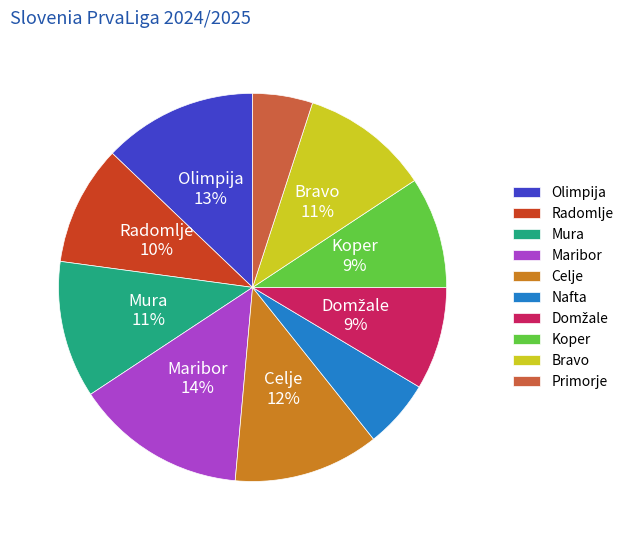

To the nearest percent, what is the difference between the Maribor and Primorje slice percentages?

9%